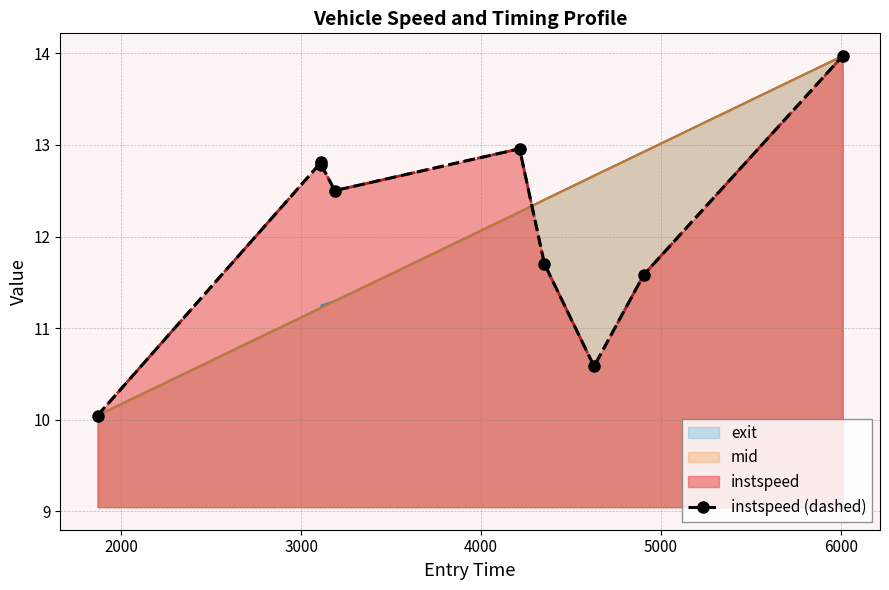

What is the minimum value shown in the chart?

10.0